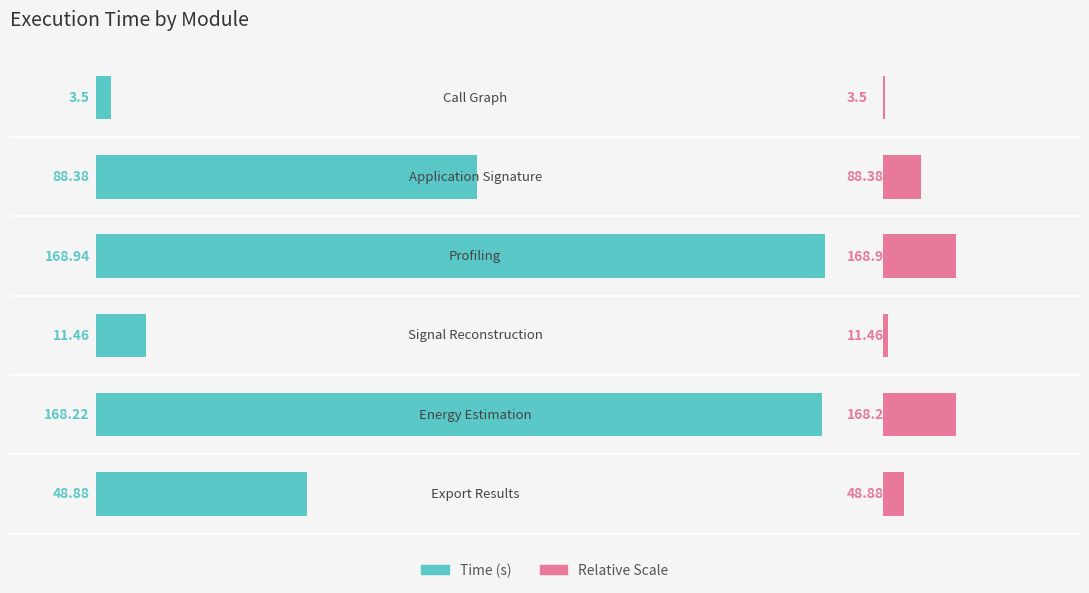

The Highlight series shows 11.3 at 2. True or false?

False